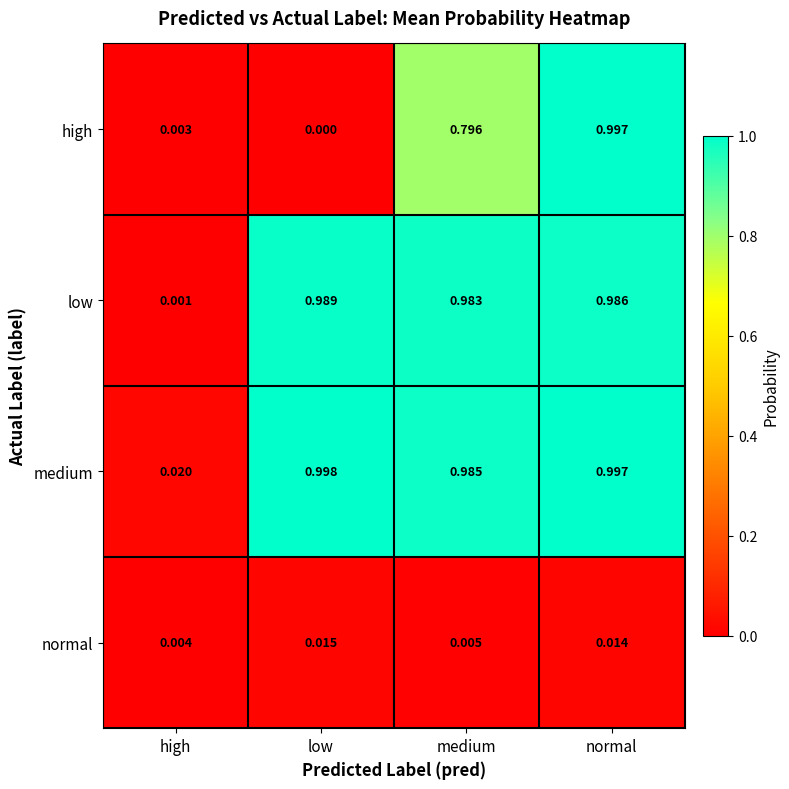

Which category has the highest value across all series?

low